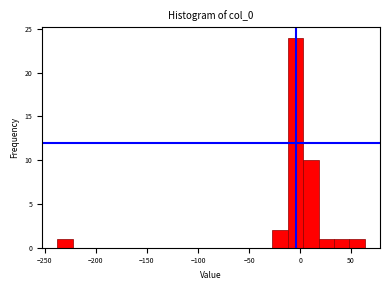

Read against the x-axis, roughly where is the centre of the tallest bar?

-5